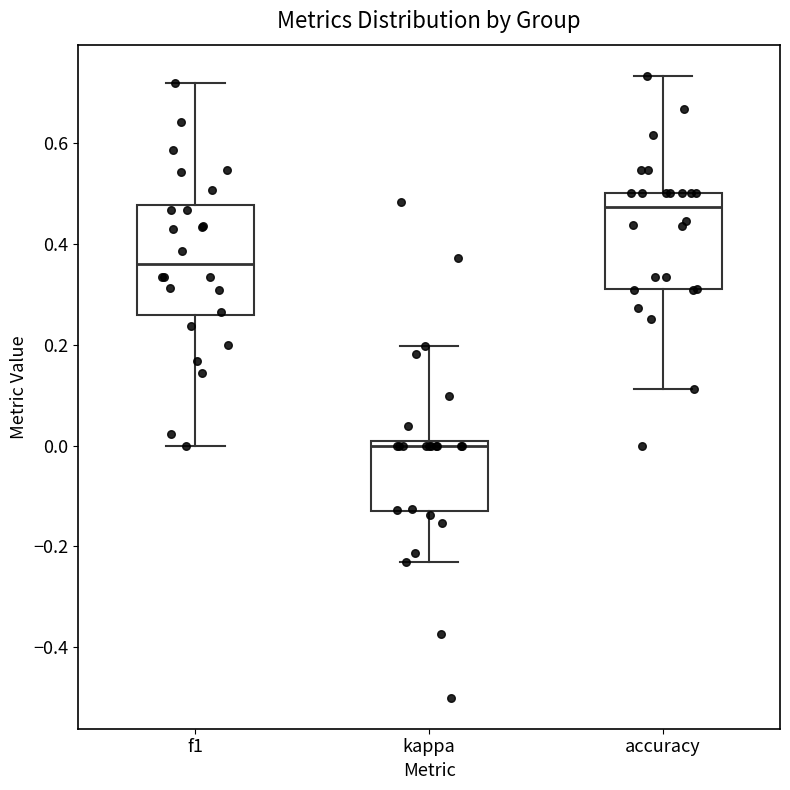

Reading left to right, read every box against the y-axis: the position of its median line, the range the box covers, and the ends of its whiskers. The values are not printed on the chart, so give them approximately, as read against the axis.

f1: median 0.36, box 0.26 to 0.48, whiskers 0.00 to 0.72
kappa: median 0.00 (just below the box's upper edge), box -0.14 to 0.00, whiskers -0.24 to 0.20
accuracy: median 0.48, box 0.30 to 0.50, whiskers 0.12 to 0.74